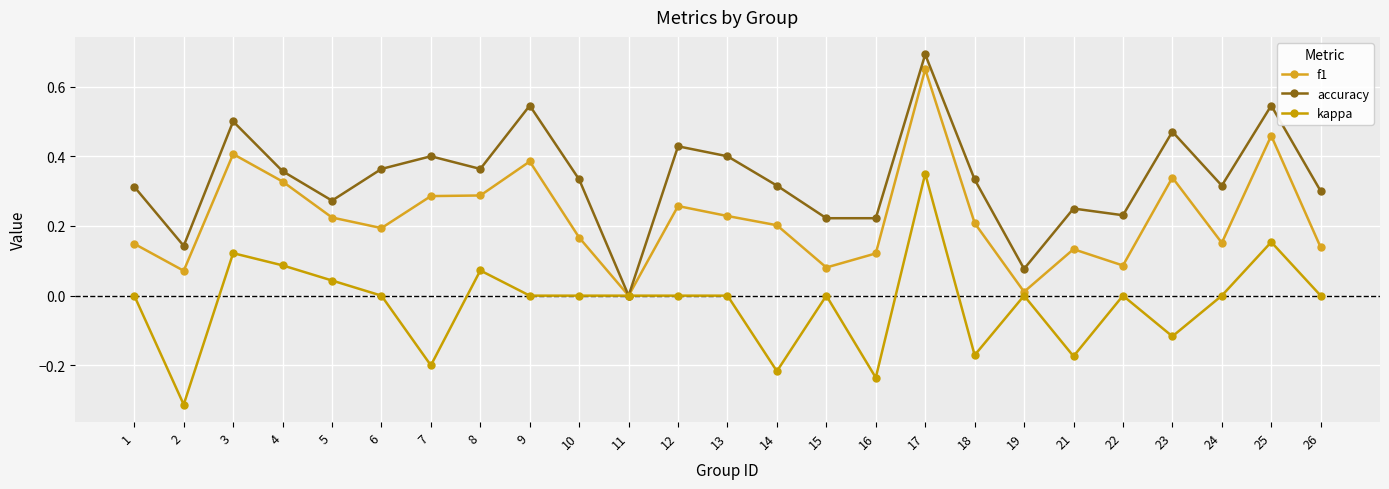

What is the total value across all series at 8?

0.7